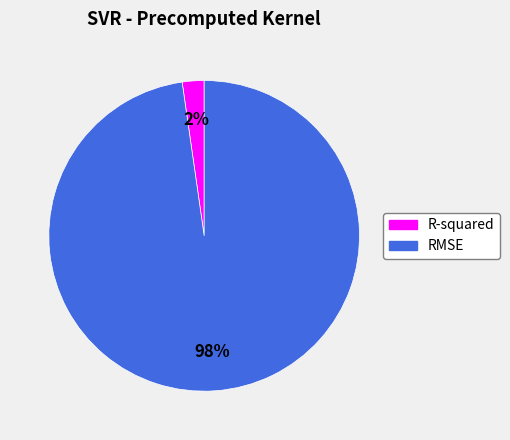

Is the sum of R-squared and RMSE greater than half?

Yes